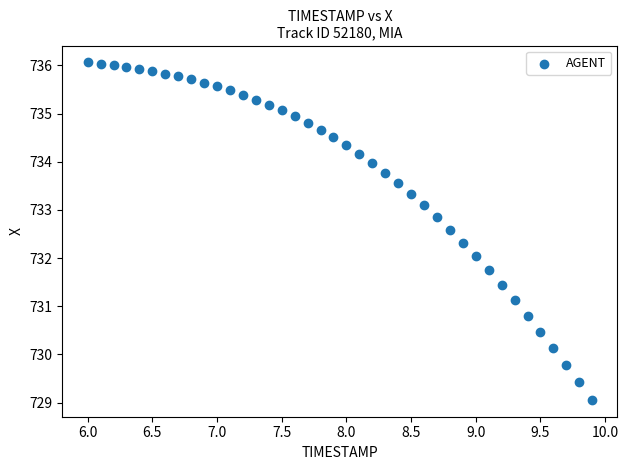

What is the range of X values (max minus min)?

3.9